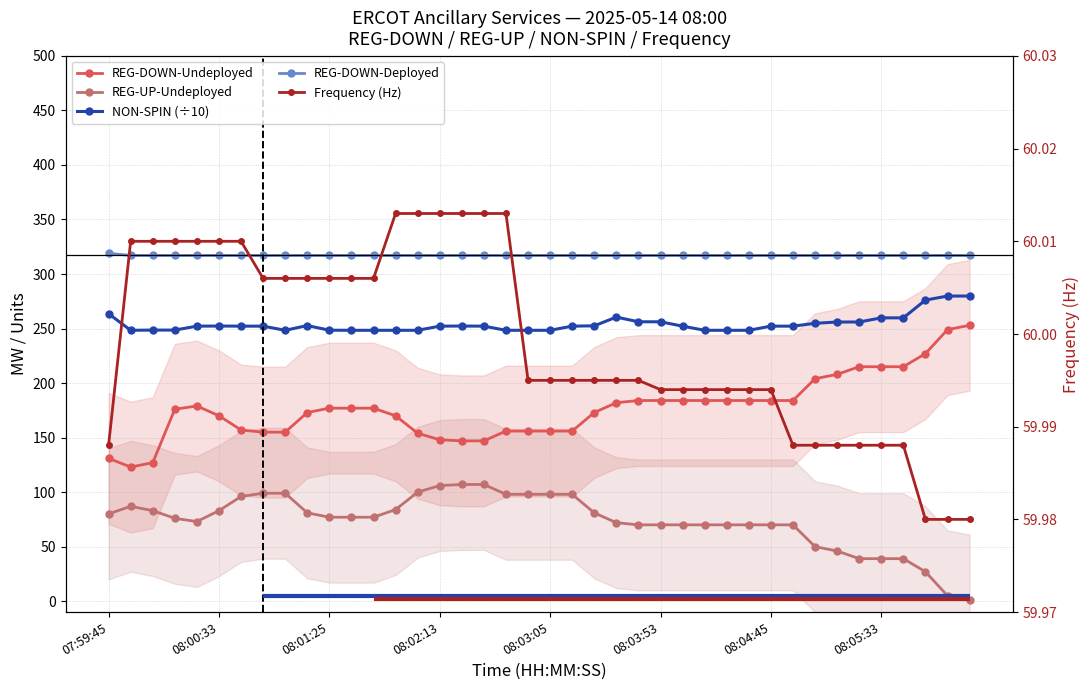

True or false: REG-DOWN-Deployed and REG-DOWN-Undeployed cross at least once.

False